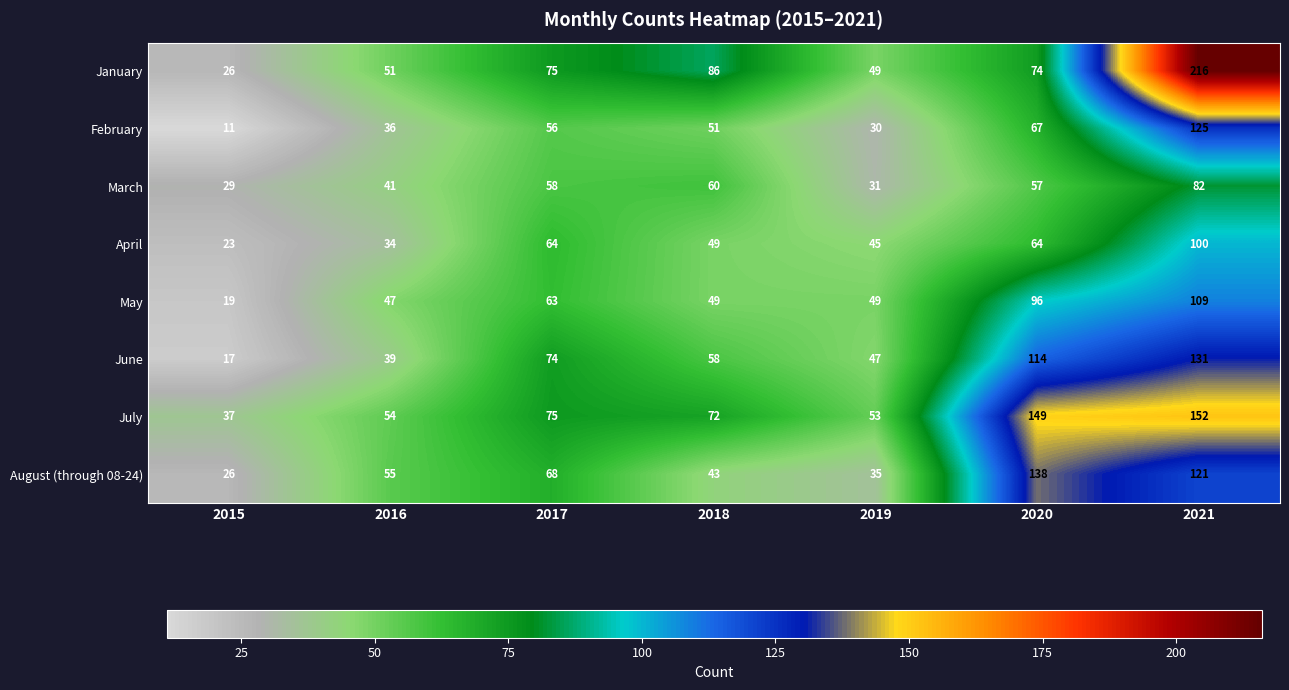

What is the total value across all series at 2015?

188